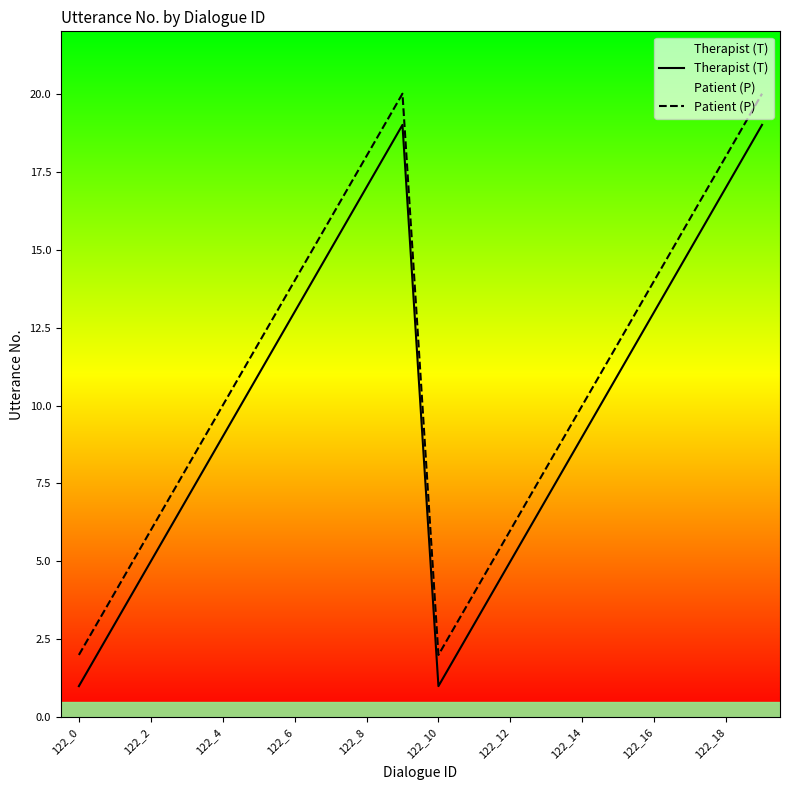

The Therapist (T) series shows 5 at 11. True or false?

False